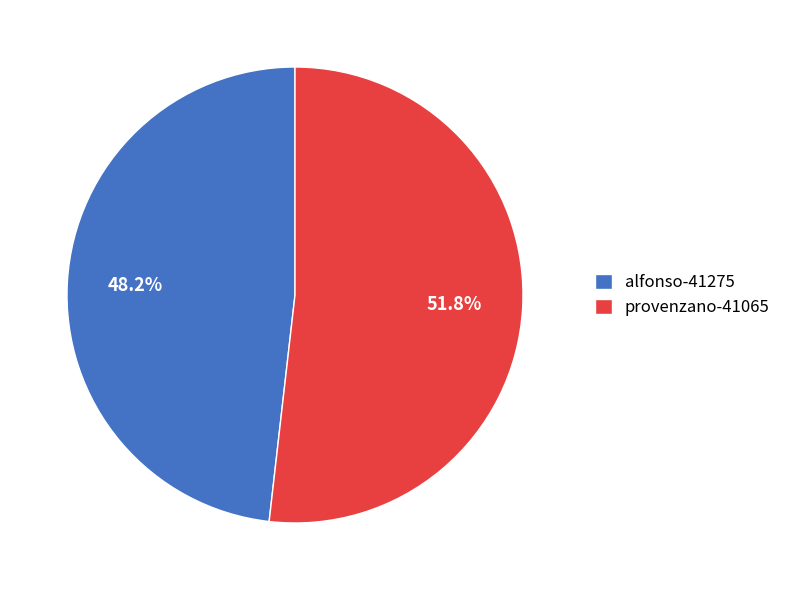

True or false: provenzano-41065 accounts for 65% of the total.

False